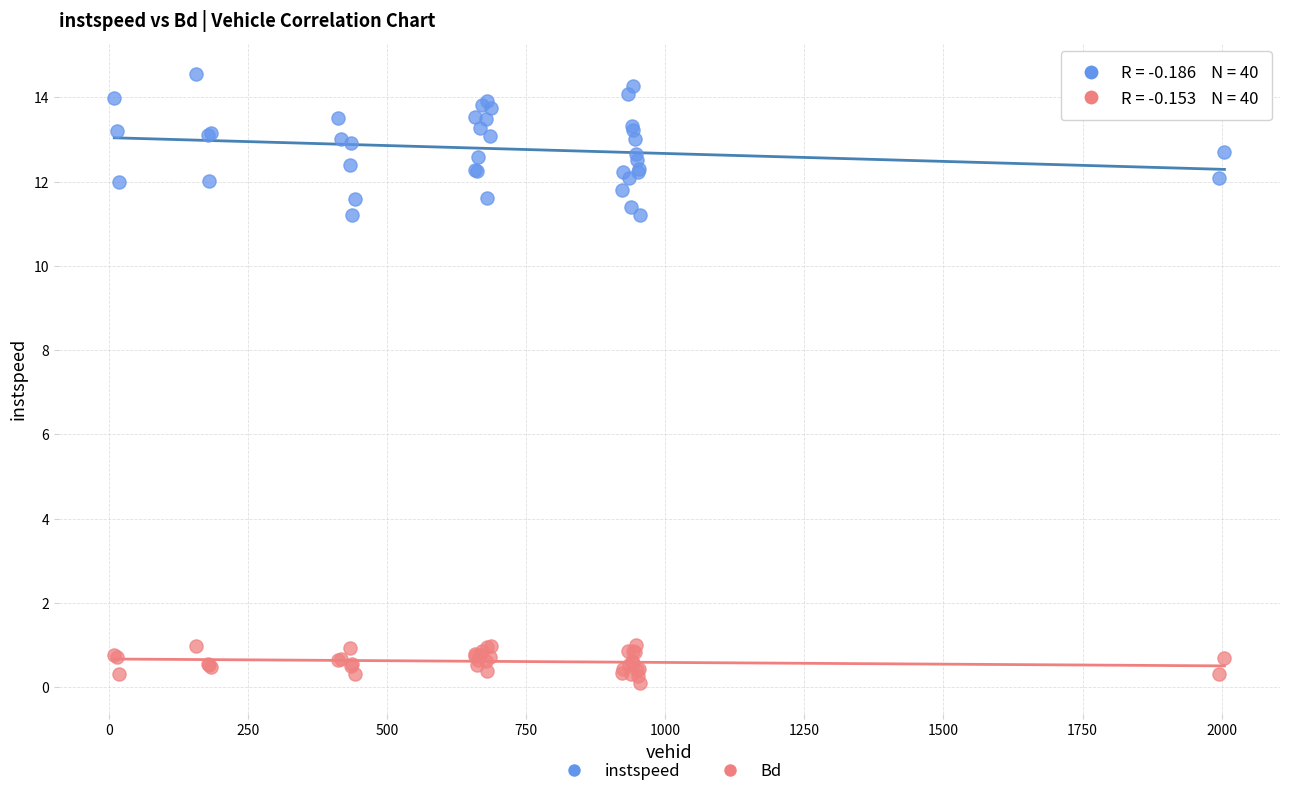

Which series reaches the maximum Y coordinate?

instspeed